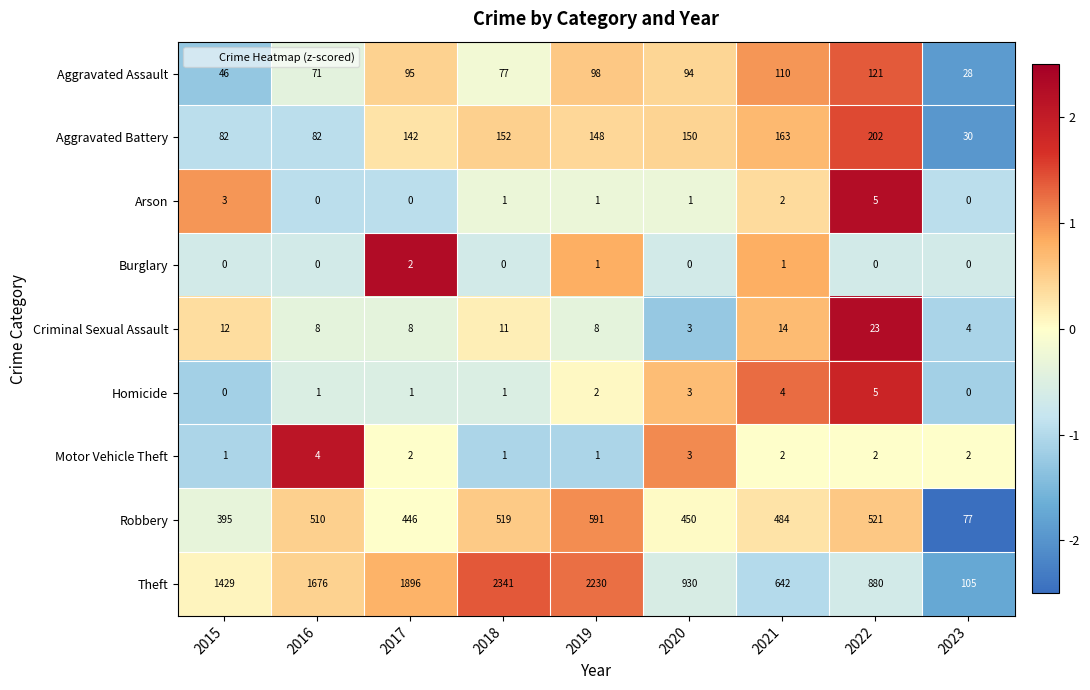

The Motor Vehicle Theft series shows 5 at 2020. True or false?

False